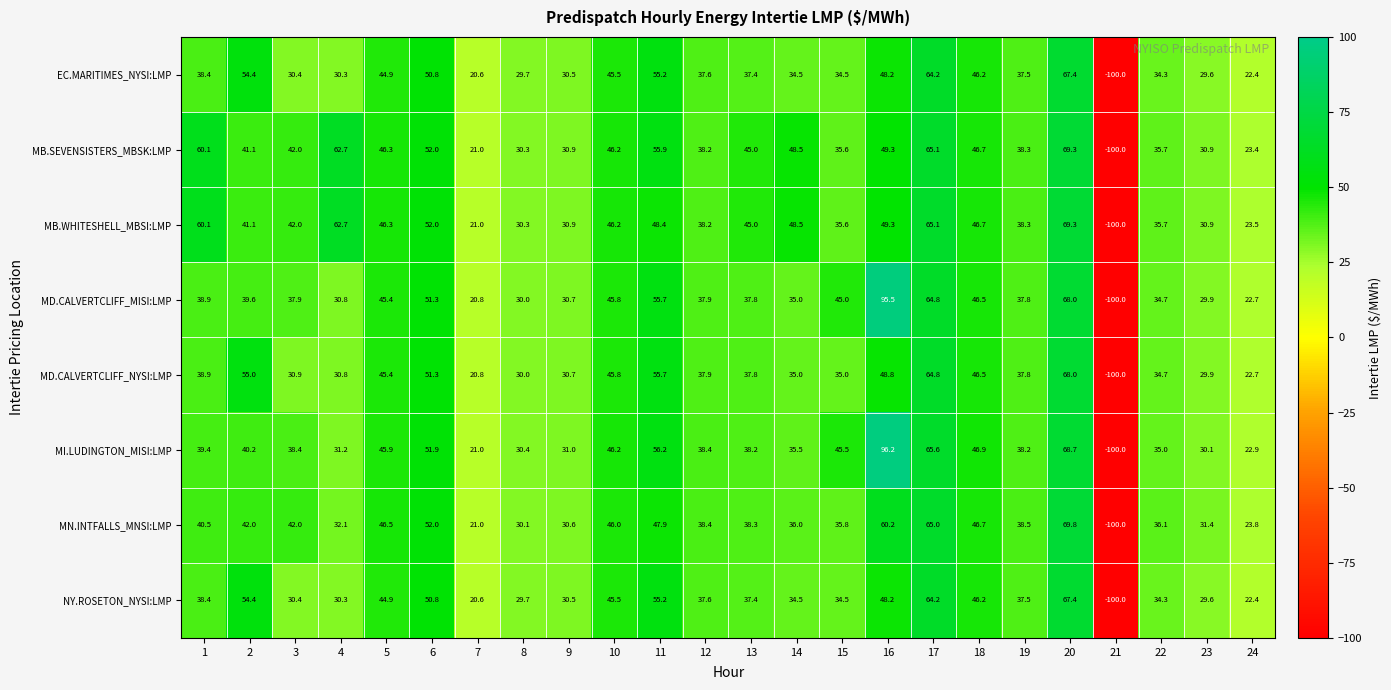

Which series has the largest total across all categories?

MB.SEVENSISTERS_MBSK:LMP